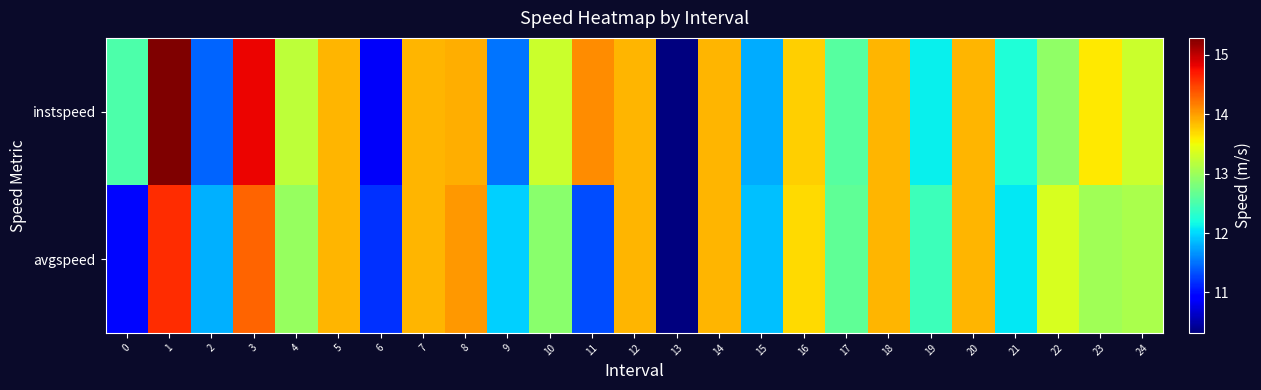

Reading left to right, extract all data points from this chart.

instspeed: 0=12.5	1=15.3	2=11.4	3=14.8	4=13.2	5=13.9	6=10.9	7=13.9	8=13.9	9=11.5	10=13.3	11=14.1	12=13.9	13=10.3	14=13.9	15=11.8	16=13.8	17=12.6	18=13.9	19=12.1	20=13.9	21=12.2	22=12.9	23=13.6	24=13.3
avgspeed: 0=11.0	1=14.6	2=11.8	3=14.3	4=13.0	5=13.9	6=11.2	7=13.9	8=14.0	9=12.0	10=12.9	11=11.3	12=13.9	13=10.3	14=13.9	15=11.9	16=13.7	17=12.6	18=13.9	19=12.4	20=13.9	21=12.1	22=13.4	23=13.0	24=13.1